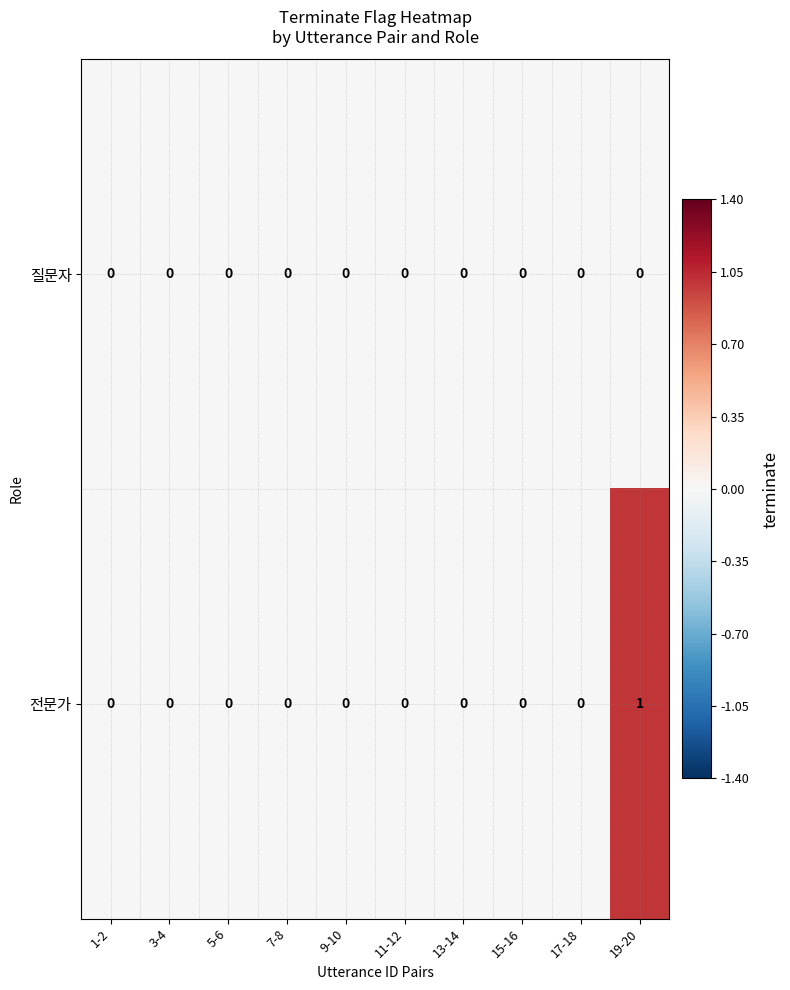

Which series has the largest total across all categories?

전문가